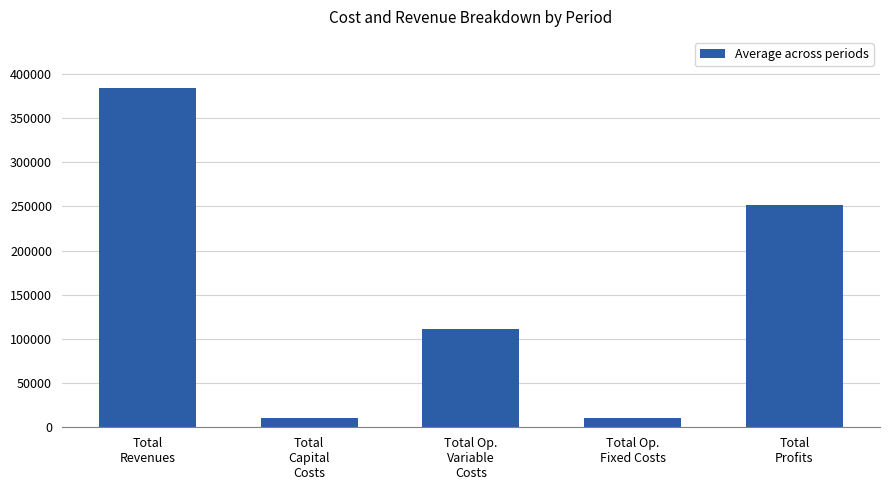

What is the label of the 3rd bar from the left?

Total Op.
Variable
Costs